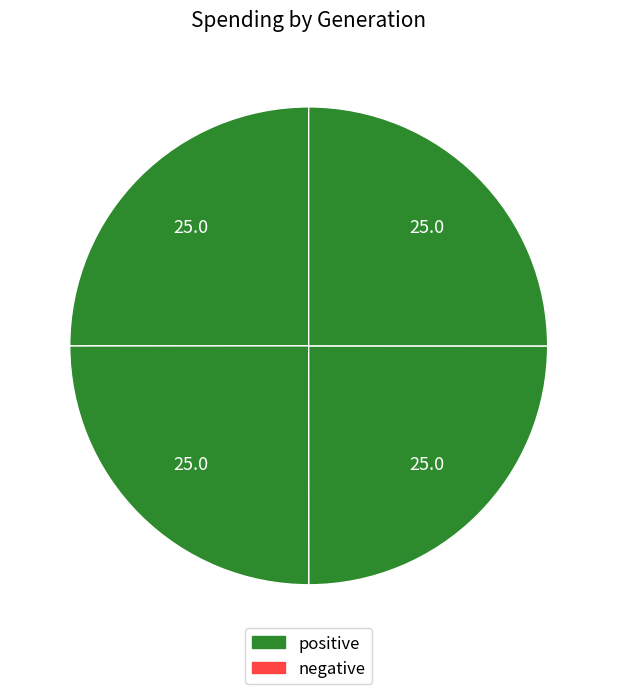

How many slices are in this pie chart?

4